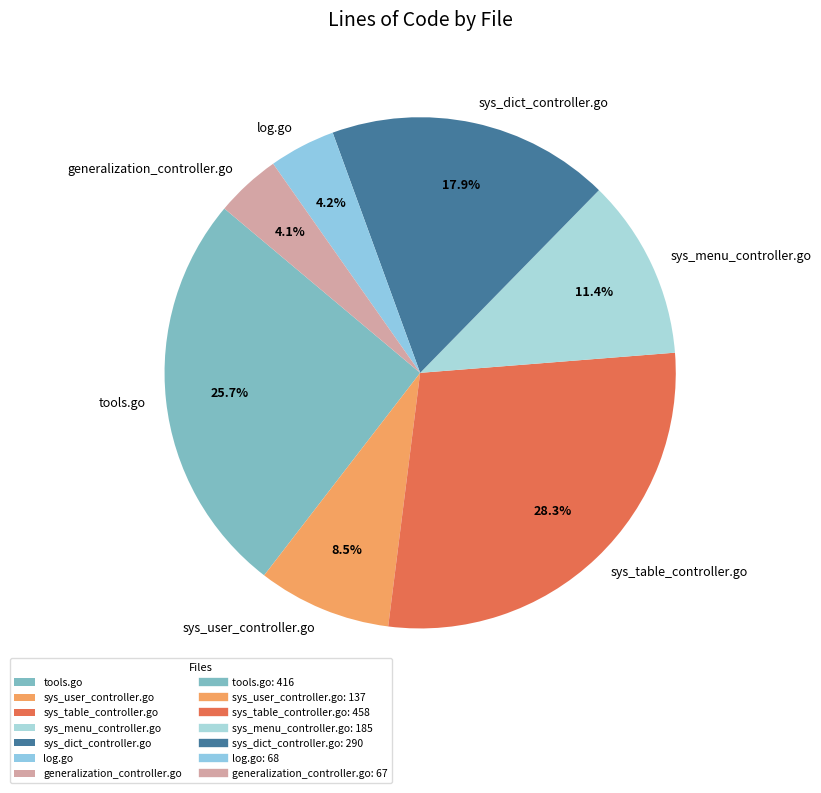

Does sys_menu_controller.go represent more than half of the total?

No